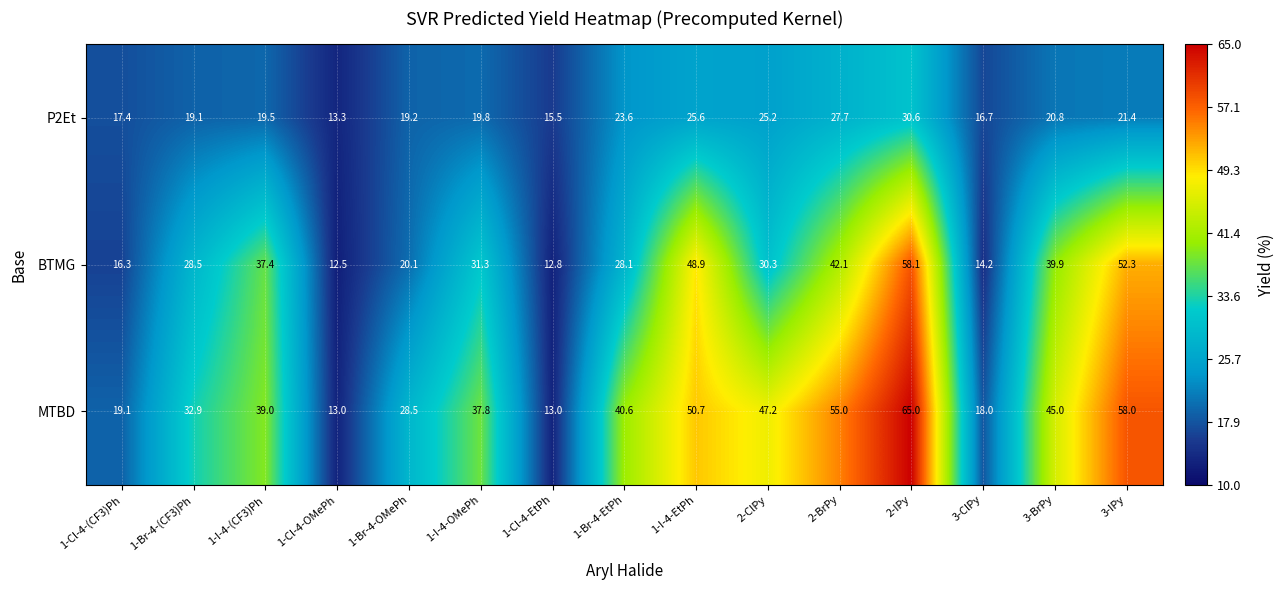

How many distinct data groups are displayed?

3